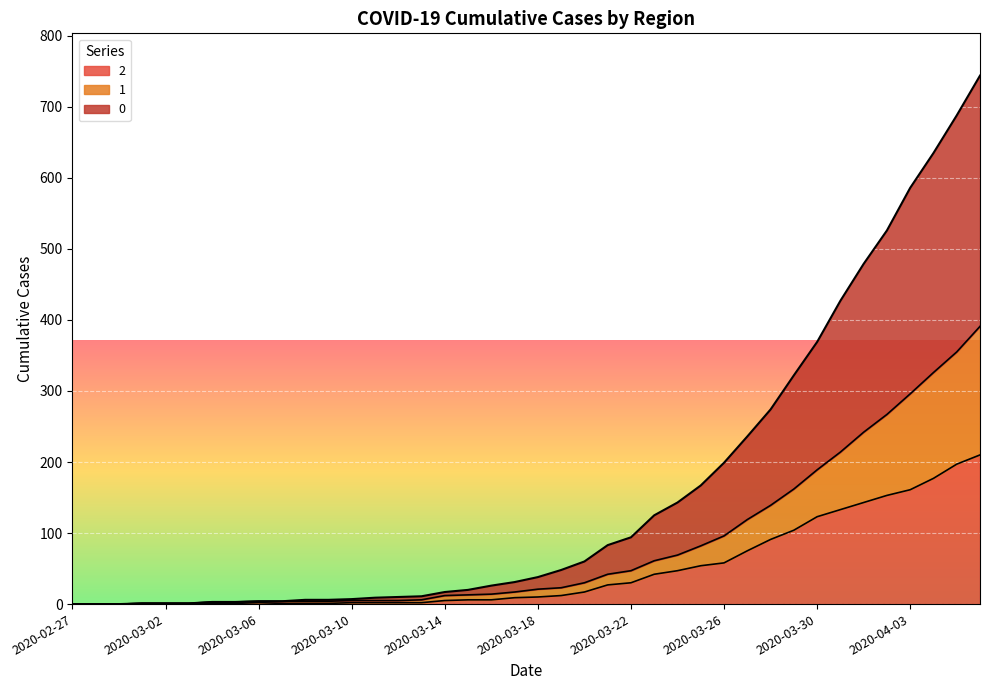

True or false: 2 and 0 cross at least once.

False